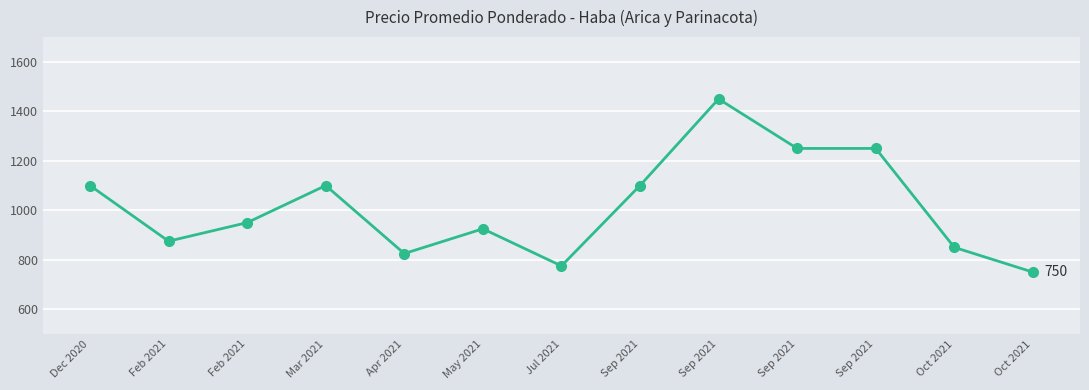

Does the chart have visible grid lines?

Yes